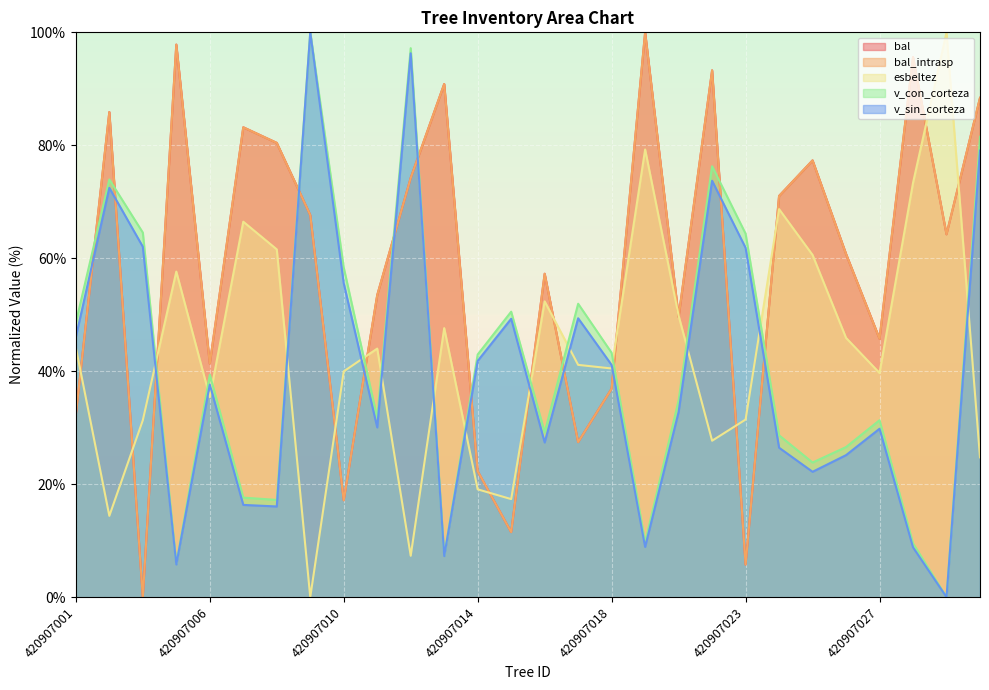

Rank the categories by bal_intrasp value from highest to lowest.

420907019, 420907005, 420907028, 420907022, 420907013, 420907030, 420907003, 420907007, 420907008, 420907025, 420907012, 420907024, 420907009, 420907029, 420907026, 420907016, 420907011, 420907020, 420907027, 420907006, 420907018, 420907001, 420907017, 420907014, 420907010, 420907015, 420907023, 420907004